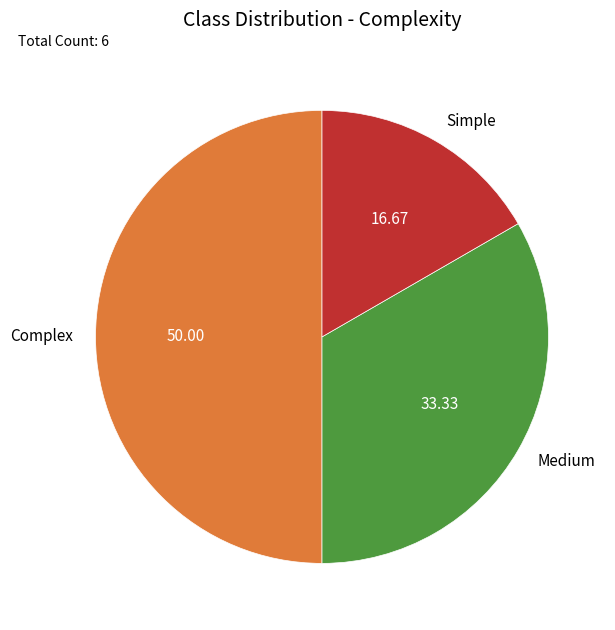

Is the sum of Medium and Complex greater than half?

Yes